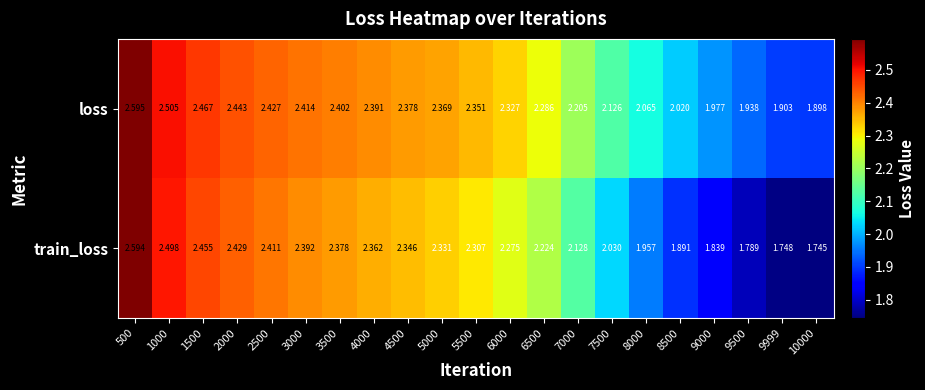

Which series has the largest total across all categories?

loss